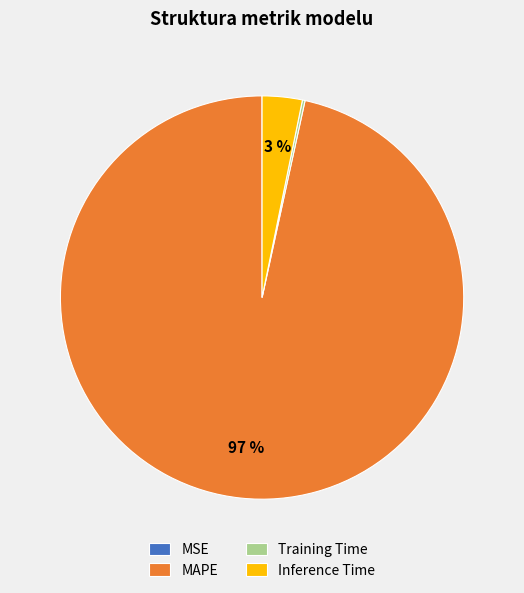

True or false: Inference Time accounts for 3% of the total.

True